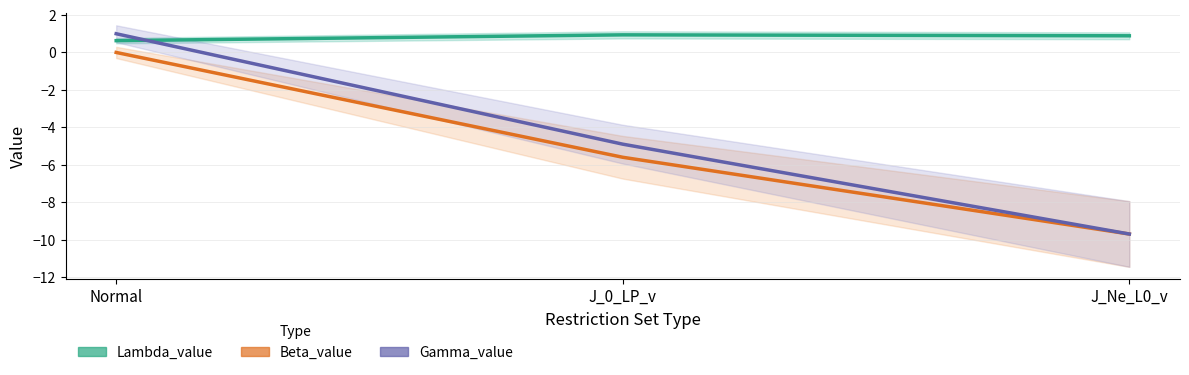

At which label does Beta_value first exceed -5?

Normal